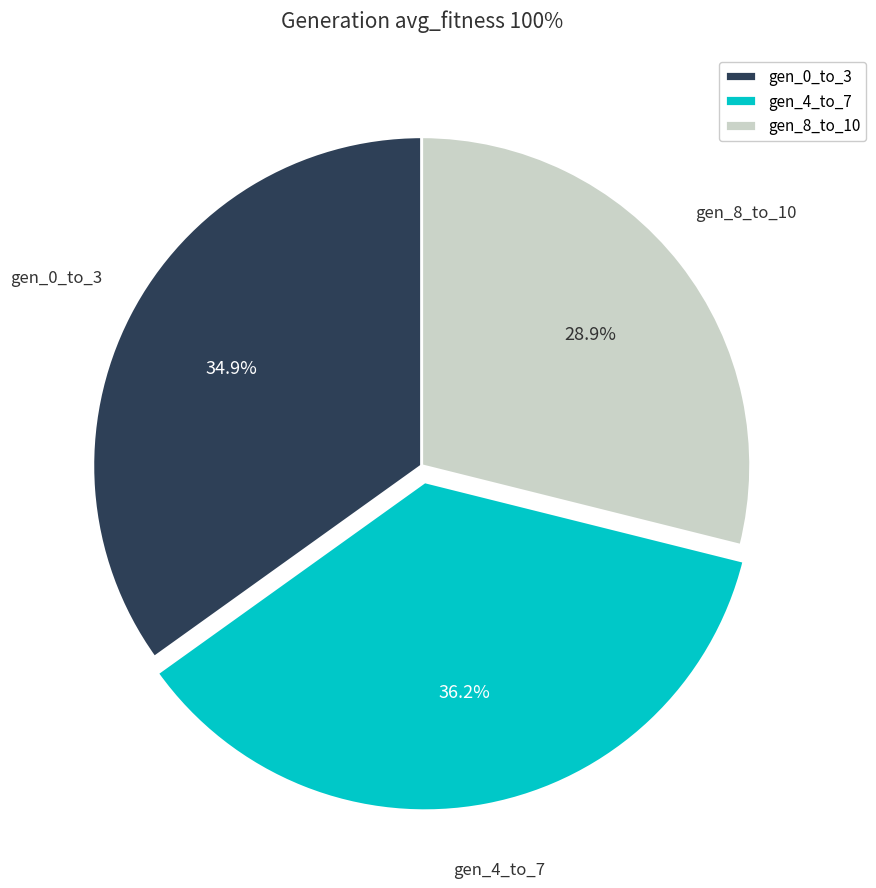

What portion of the pie excludes gen_0_to_3?

65.1%